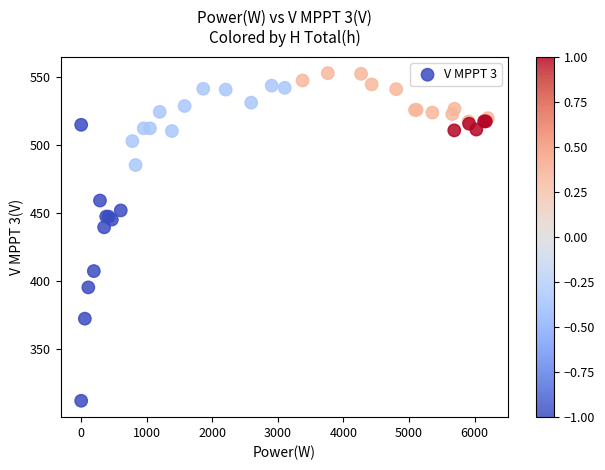

What Y value in the scatter plot is closest to 432?

439.7